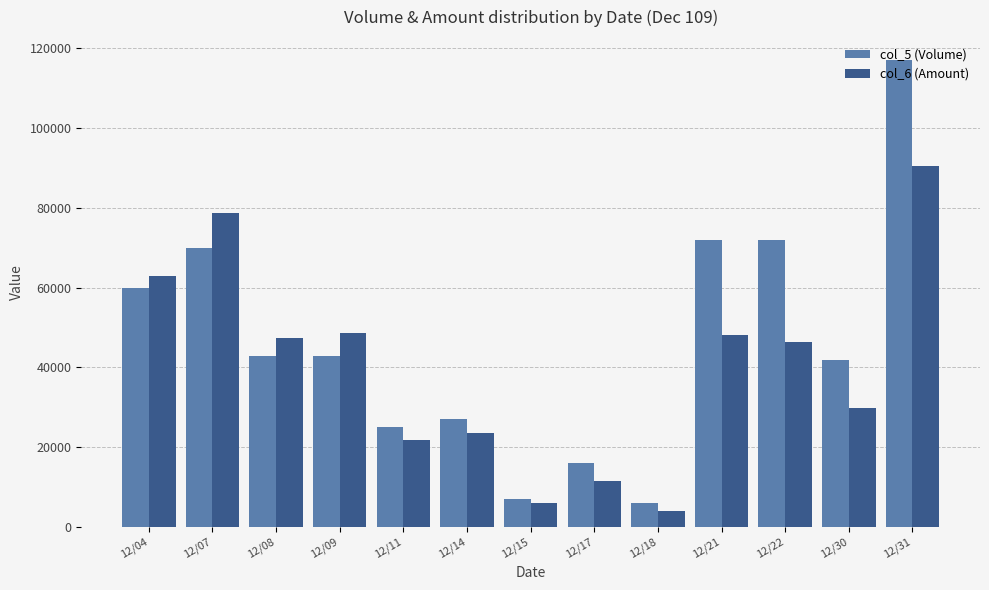

Reading left to right, list all the values displayed in this chart.

col_5 (Volume): 60000	70000	43000	43000	25000	27000	7000	16000	6000	72000	72000	42000	117000
col_6 (Amount): 62890	78820	47440	48720	21700	23490	6090	11540	4020	48030	46350	29820	90570